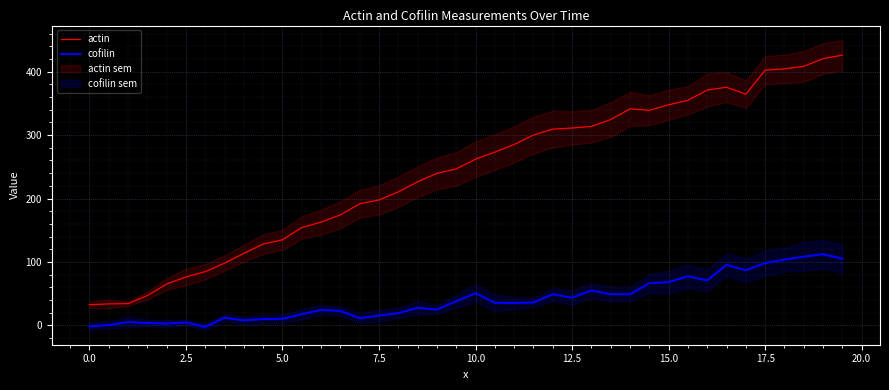

How many lines are shown in the chart?

2